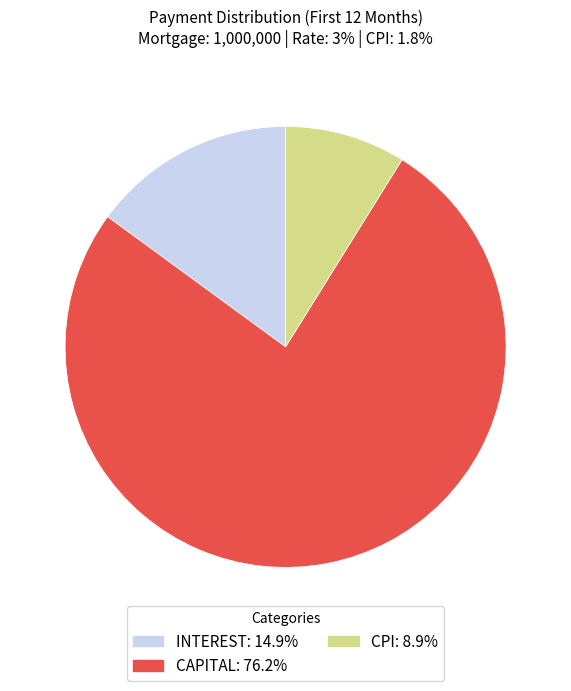

Is there any slice that represents more than half of the pie?

Yes